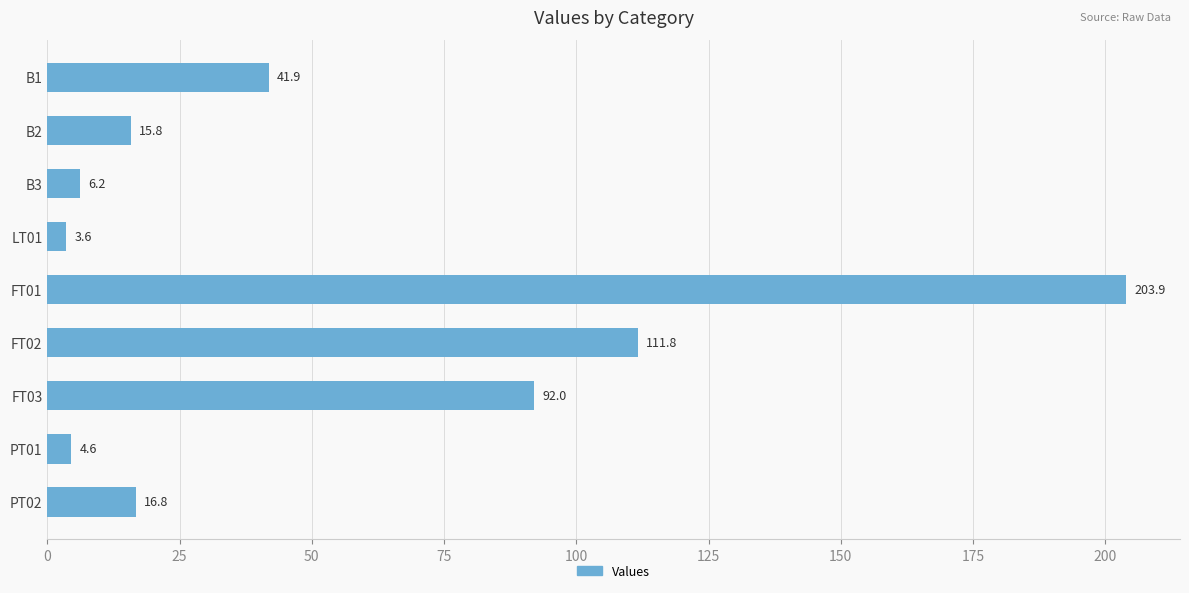

What is the sum of all values?

496.7